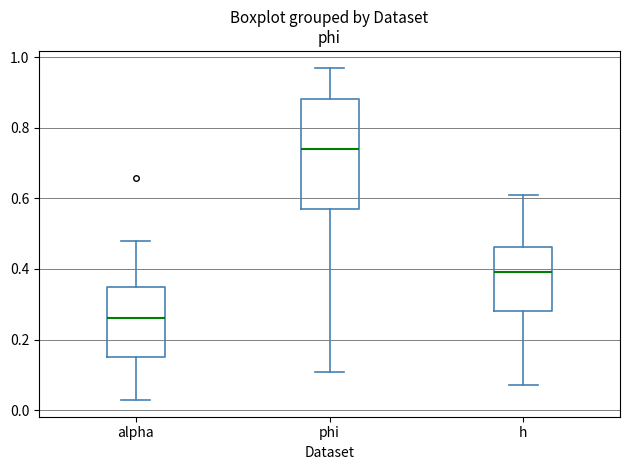

Reading left to right, transcribe this box plot: for each box, give where its median line is, the range the box spans, and where its two whiskers end, as read against the y-axis. The values are not printed on the chart, so give them approximately, as read against the axis.

alpha: median 0.26, box 0.14 to 0.34, whiskers 0.02 to 0.48
phi: median 0.74, box 0.56 to 0.88, whiskers 0.10 to 0.98
h: median 0.40, box 0.28 to 0.46, whiskers 0.08 to 0.60